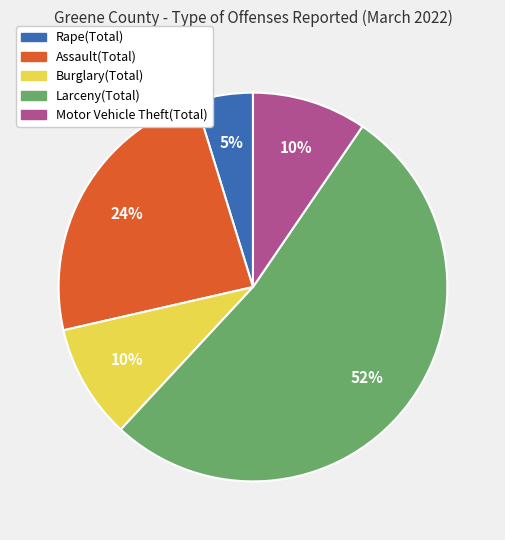

To the nearest percent, what is the average slice percentage?

20%